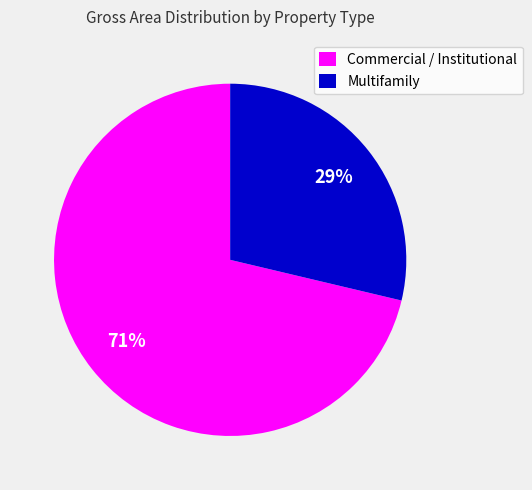

Rank the categories by value from highest to lowest.

Commercial / Institutional, Multifamily